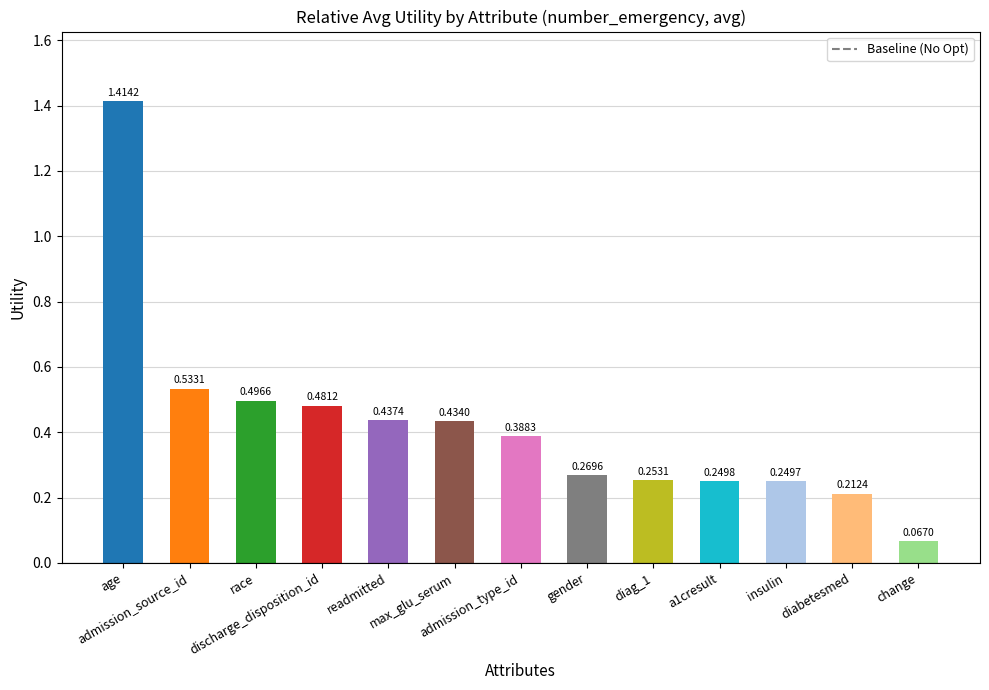

How many bars are there in total?

13